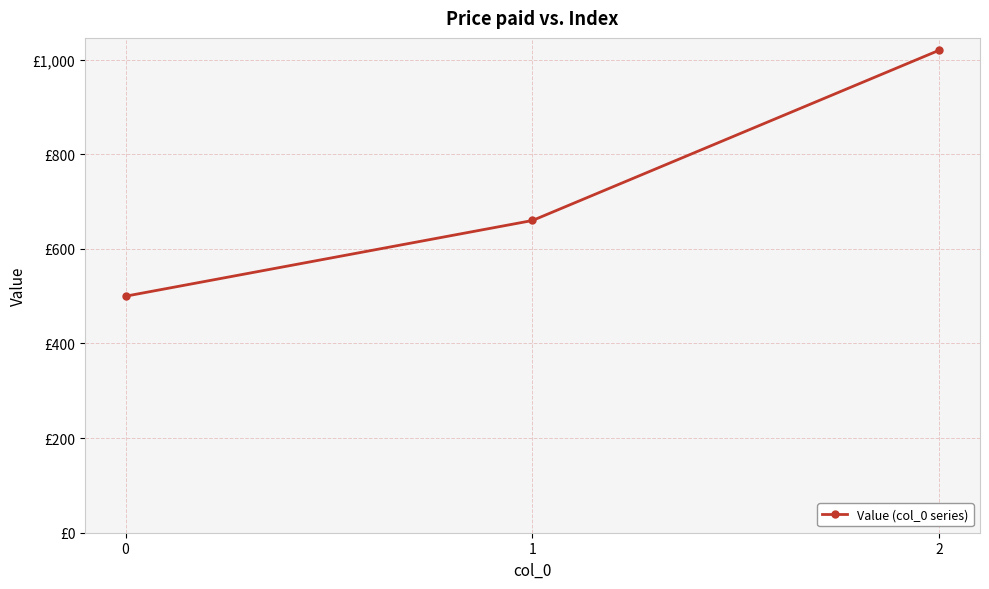

Is this an area chart (filled region under the line)?

No